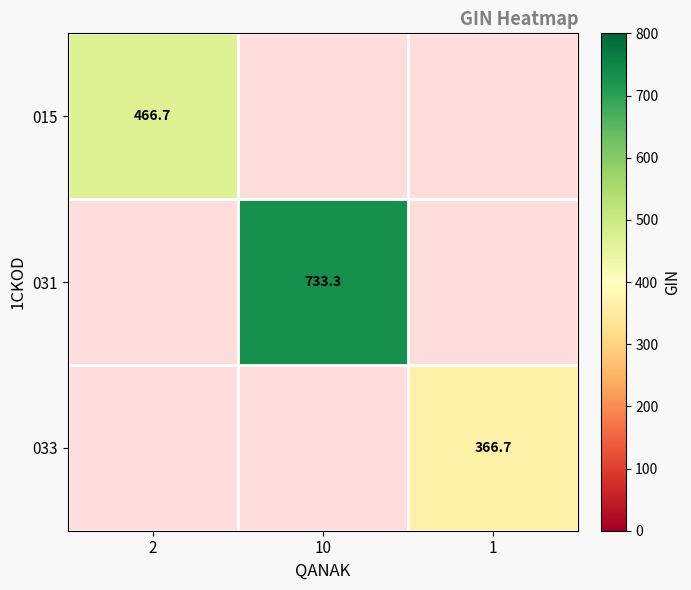

Where is 015 nearest to the value 466?

2